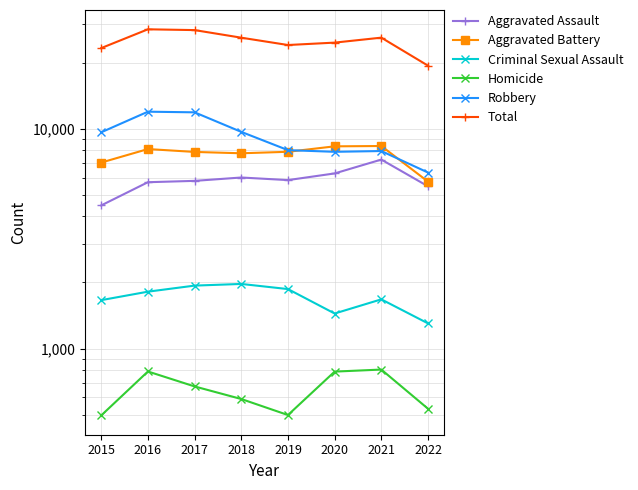

Reading left to right, list all the values displayed in this chart.

Aggravated Assault: 4480	5712	5793	6001	5840	6263	7241	5472
Aggravated Battery: 7018	8085	7845	7735	7857	8319	8347	5749
Criminal Sexual Assault: 1660	1814	1933	1967	1864	1443	1674	1301
Homicide: 496	786	672	589	498	785	802	532
Robbery: 9638	11960	11880	9679	7994	7855	7919	6321
Total: 23292	28357	28123	25971	24053	24665	25983	19375